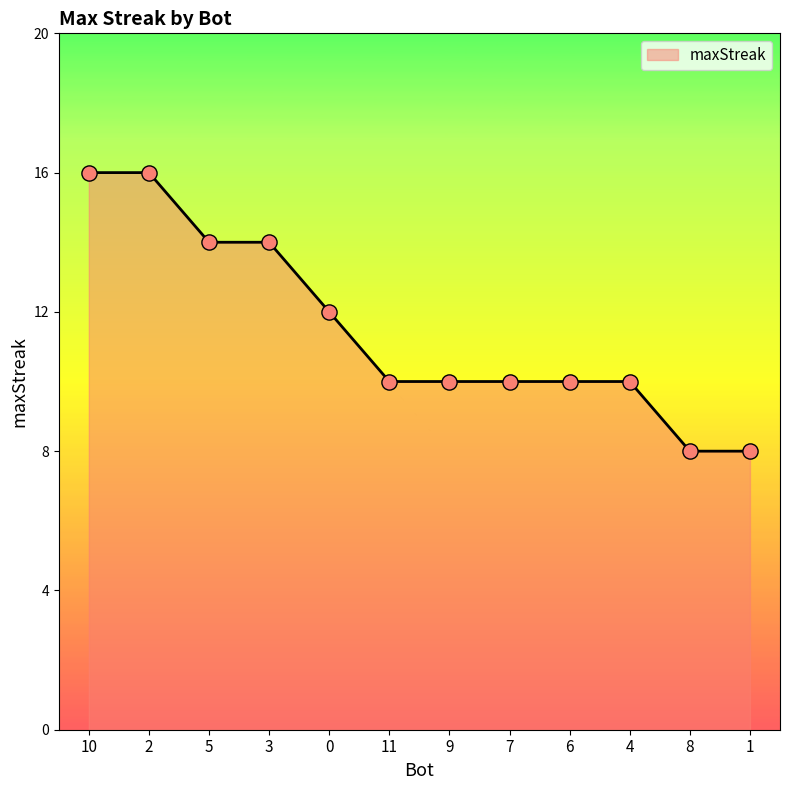

Between 8 and 11, which is larger?

11